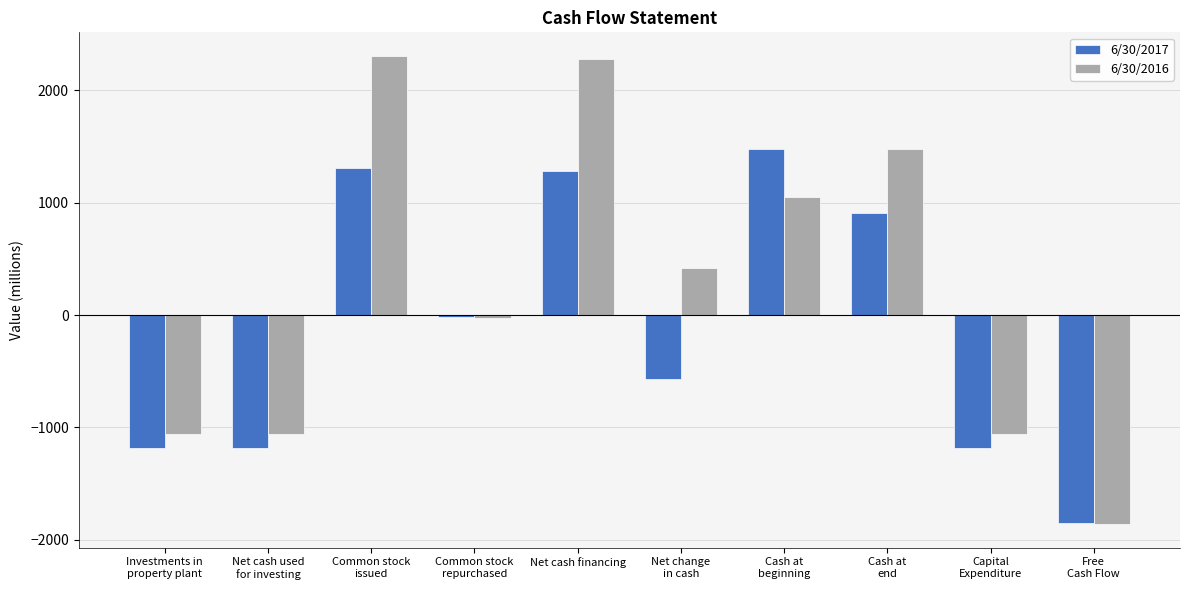

What is the value of the 6/30/2017 bar at the 6th from the left?

-566.2